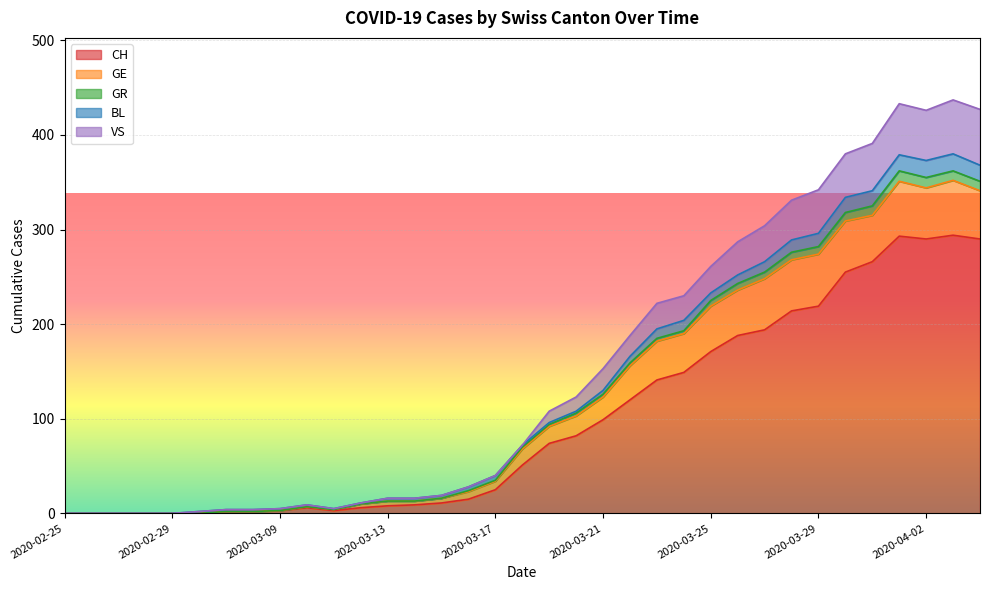

True or false: CH has a value of 153 at 2020-02-25.

False